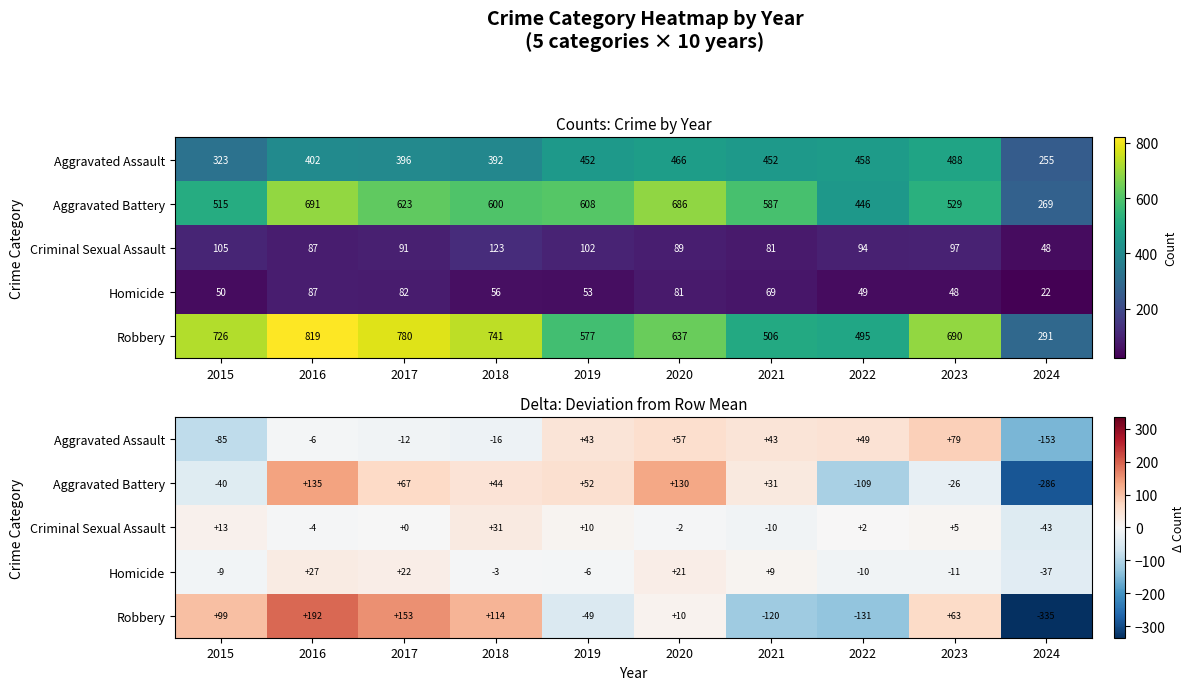

Rank the categories by Criminal Sexual Assault value from lowest to highest.

2024, 2021, 2016, 2020, 2017, 2022, 2023, 2019, 2015, 2018